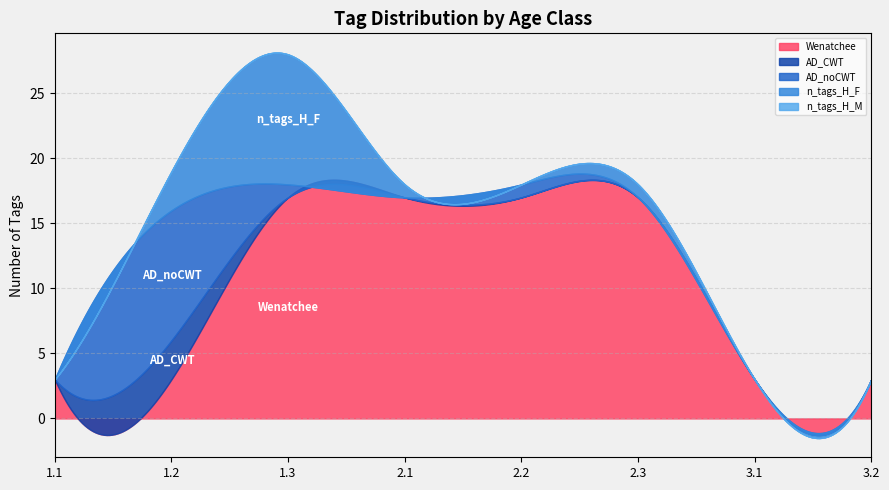

What is the difference between the second highest and minimum values in the AD_noCWT series?

1